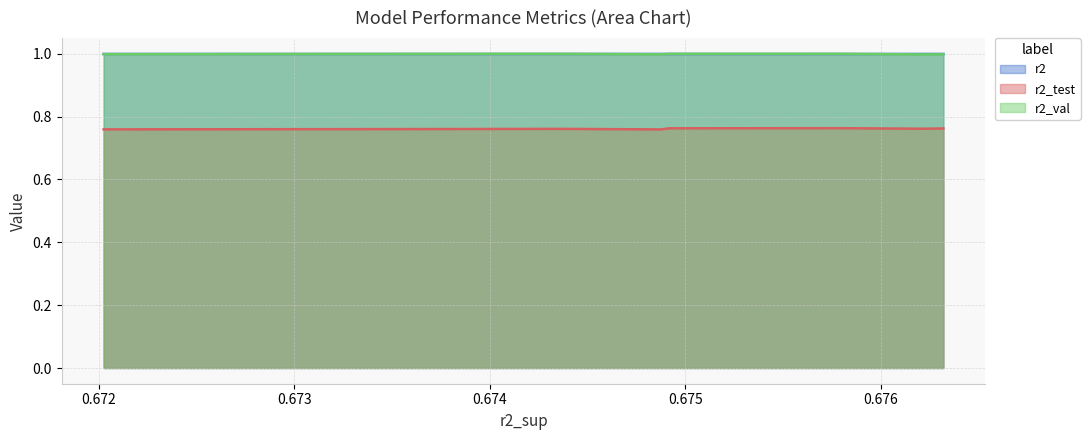

What are all the series names shown in the legend?

r2, r2_test, r2_val